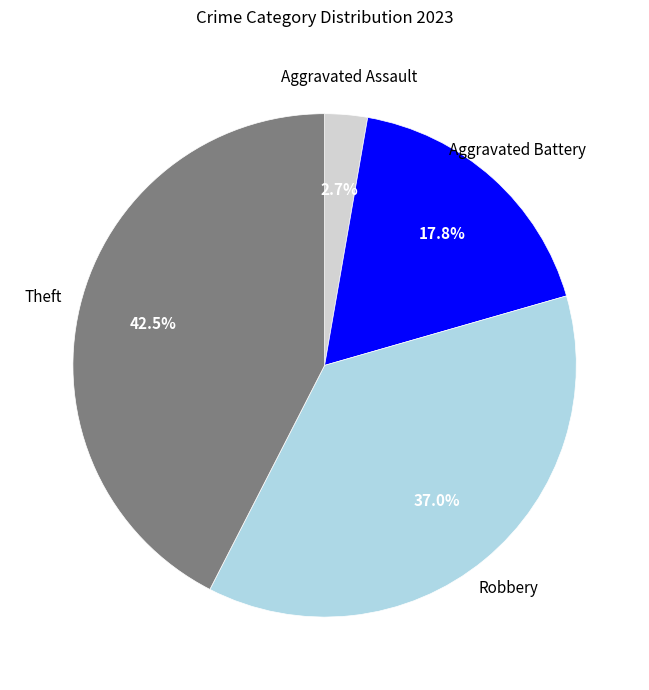

To the nearest percent, what portion does Aggravated Assault represent?

3%